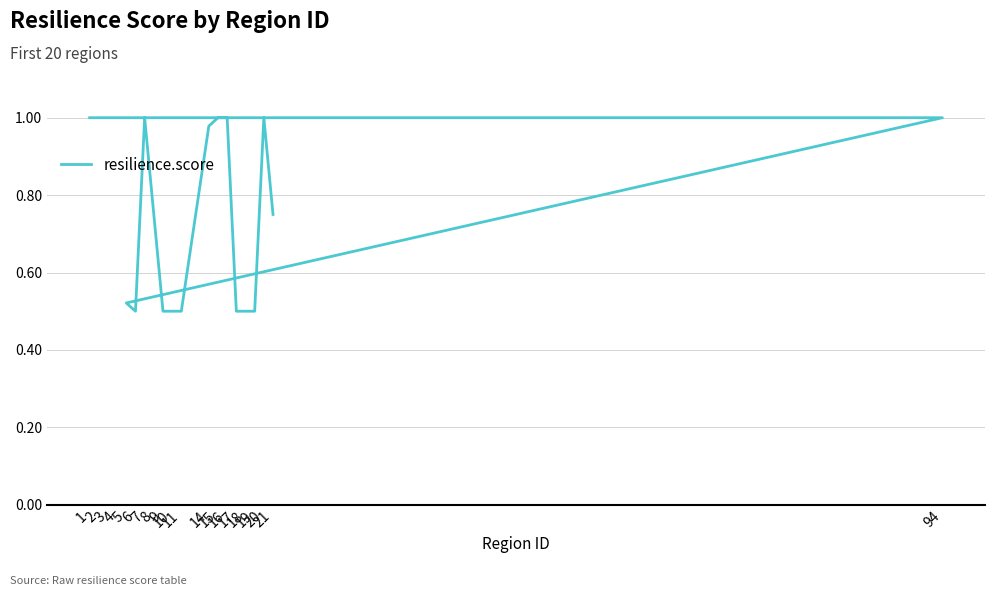

What is the label of the 6th point from the left?

5